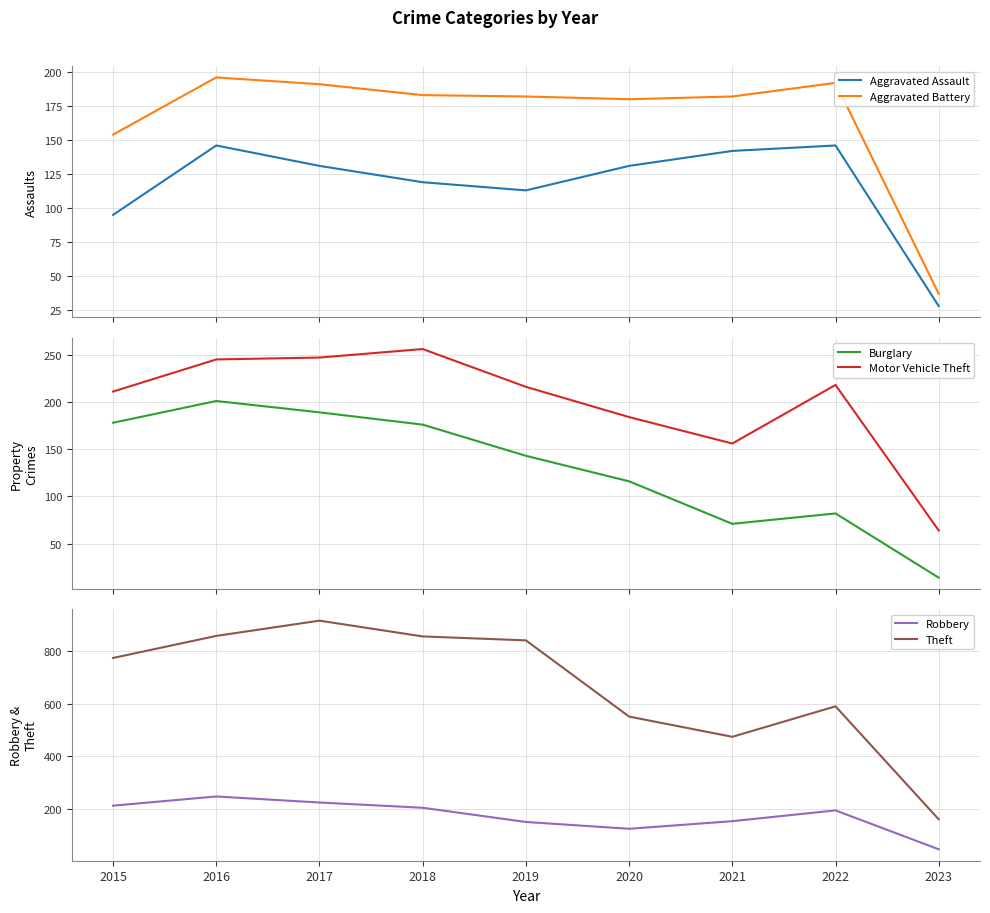

What is the difference between the maximum and second lowest values in the Aggravated Battery series?

42